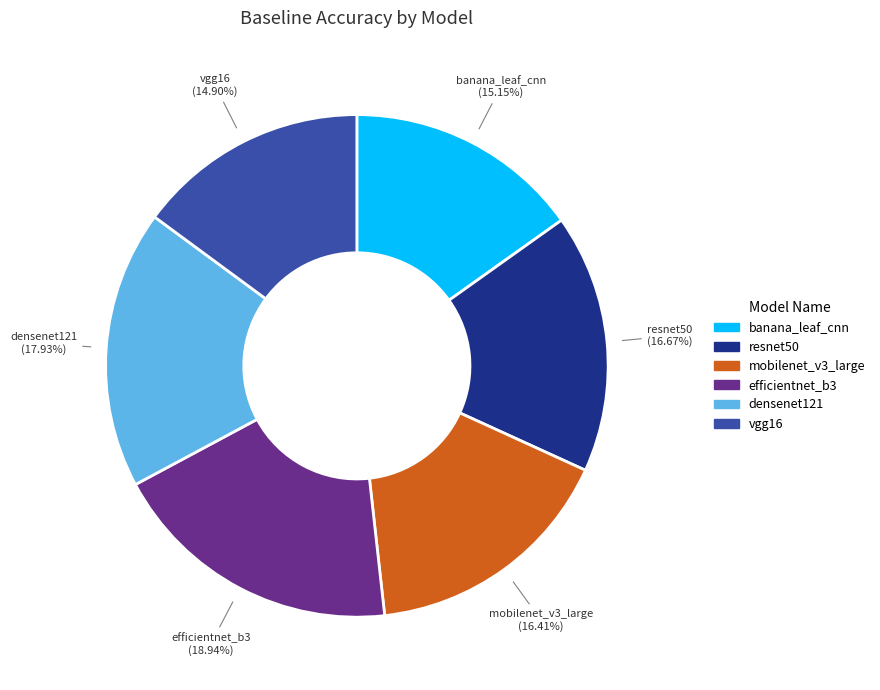

What is the largest slice in the pie chart?

efficientnet_b3